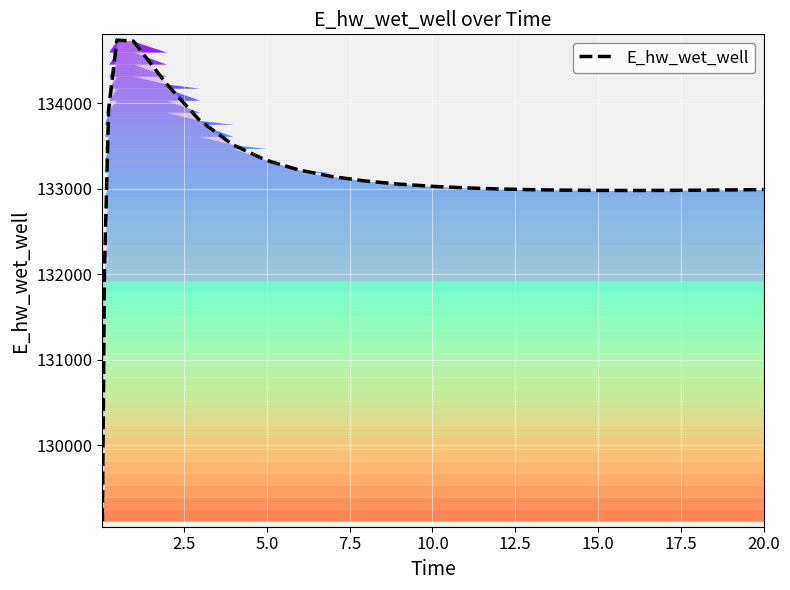

What is the difference between the maximum and minimum values?

5625.7